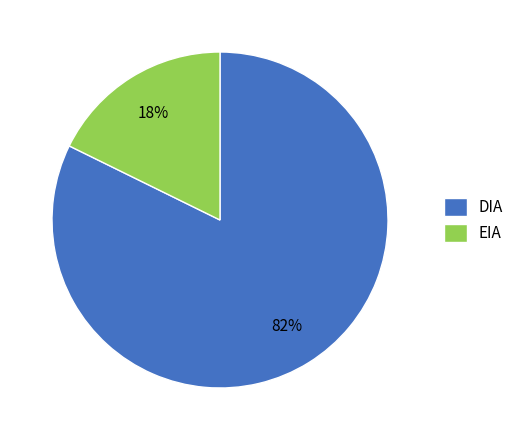

To the nearest percent, what is the average slice percentage?

50%